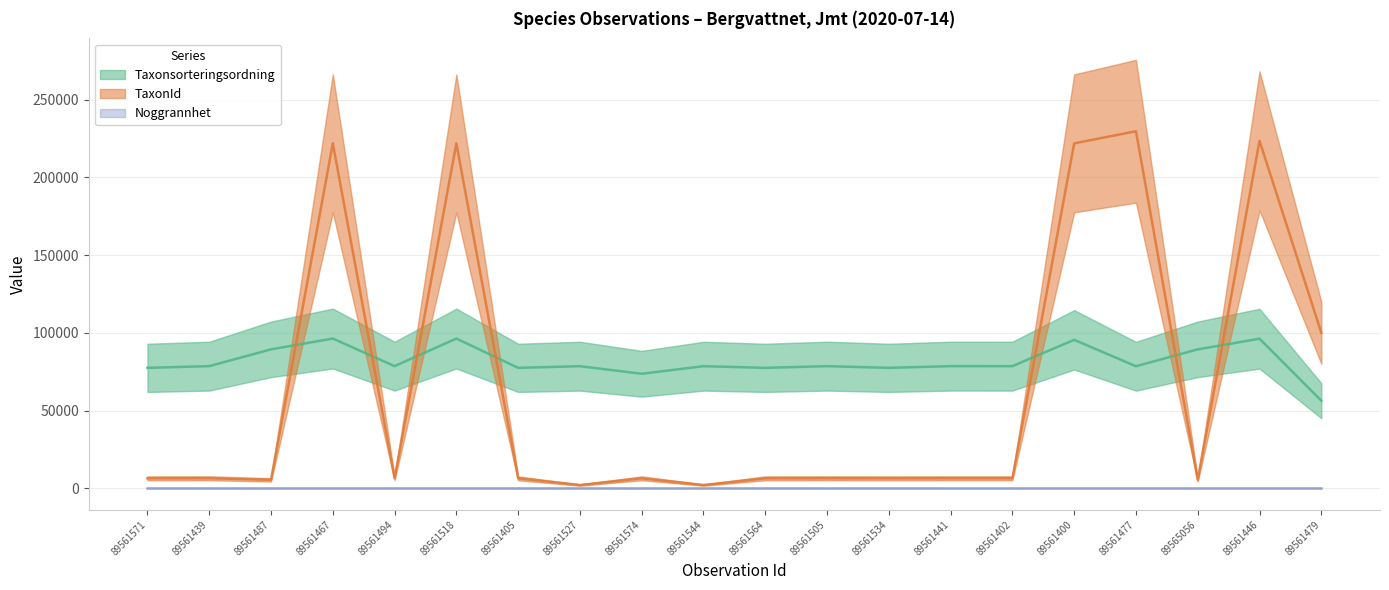

The Taxonsorteringsordning series shows 108746 at 89561439. True or false?

False